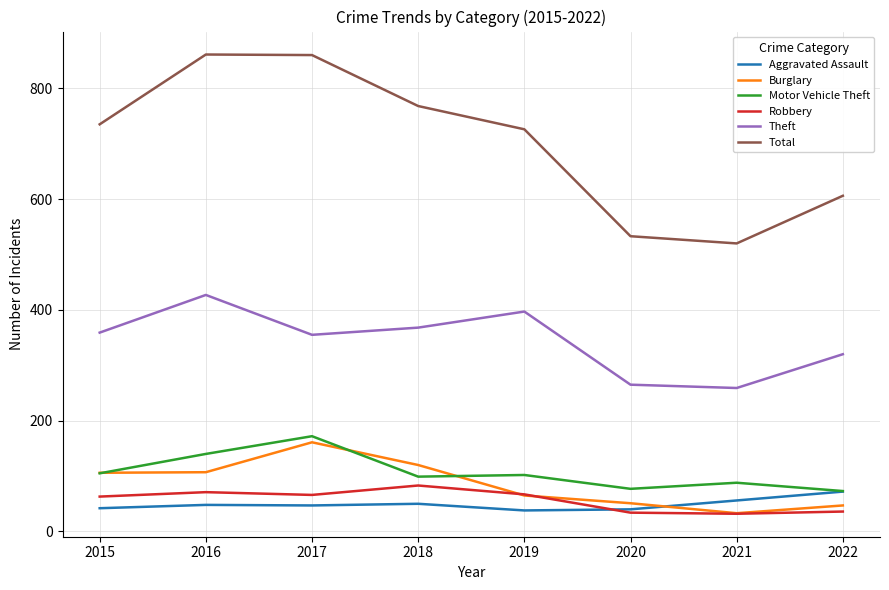

Count the number of categories in the chart.

8